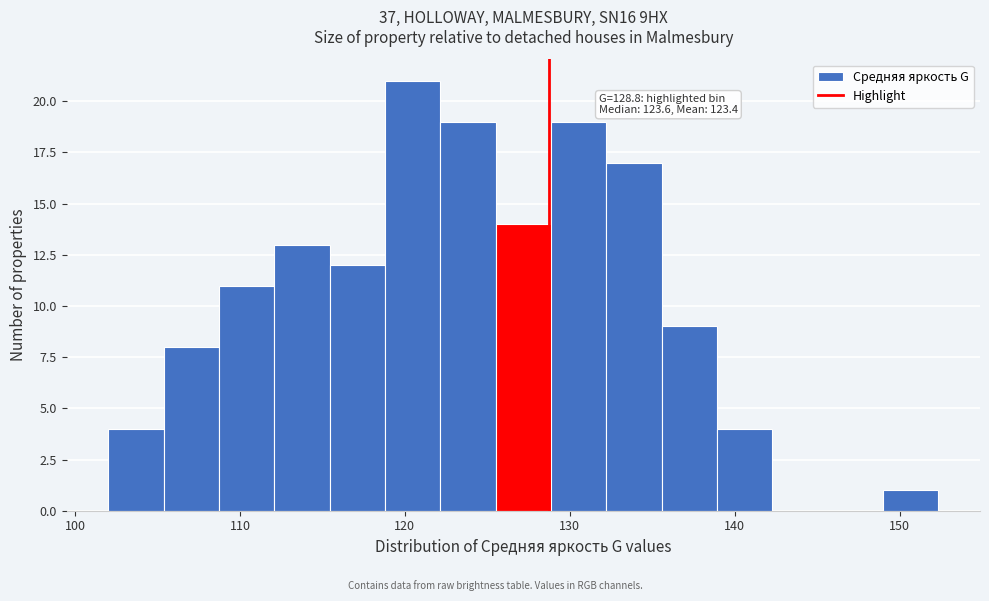

Read against the x-axis, roughly where is the centre of the tallest bar?

120